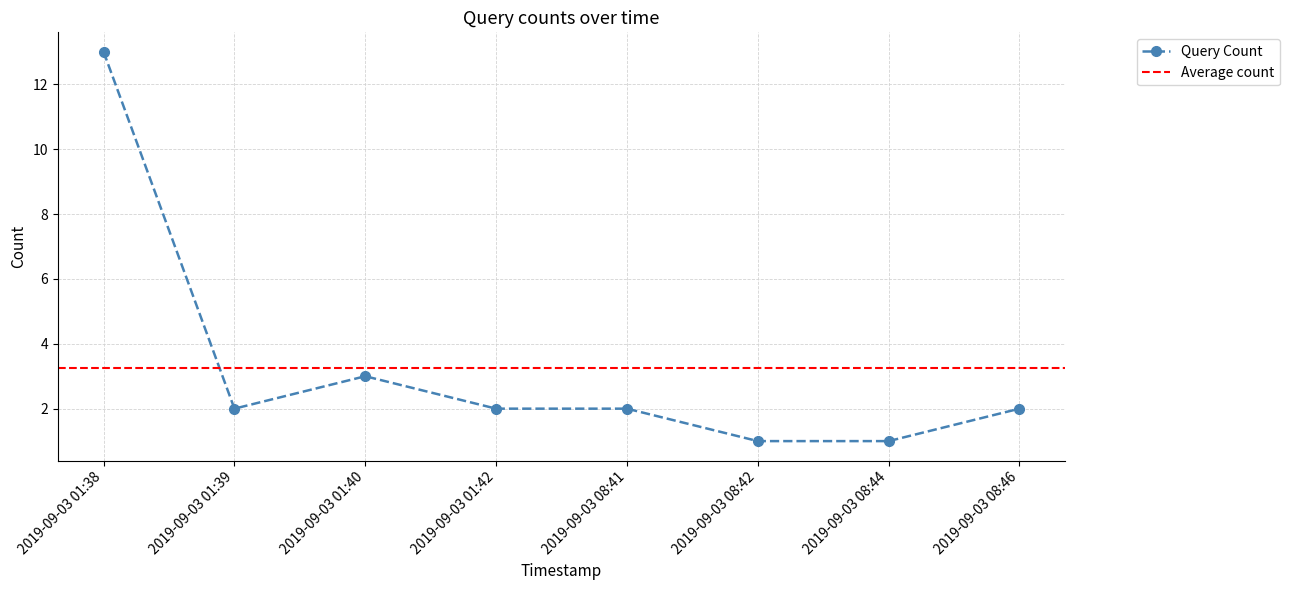

The chart shows a value of 1 at 2019-09-03 01:42. True or false?

False